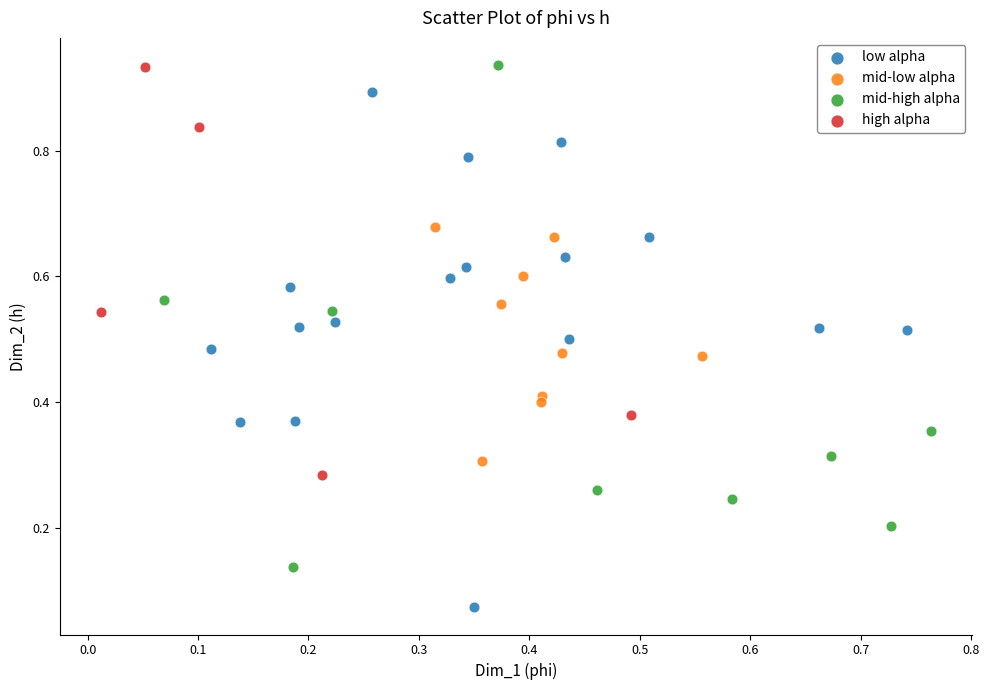

What are all the series names shown in the legend?

low alpha, mid-low alpha, mid-high alpha, high alpha